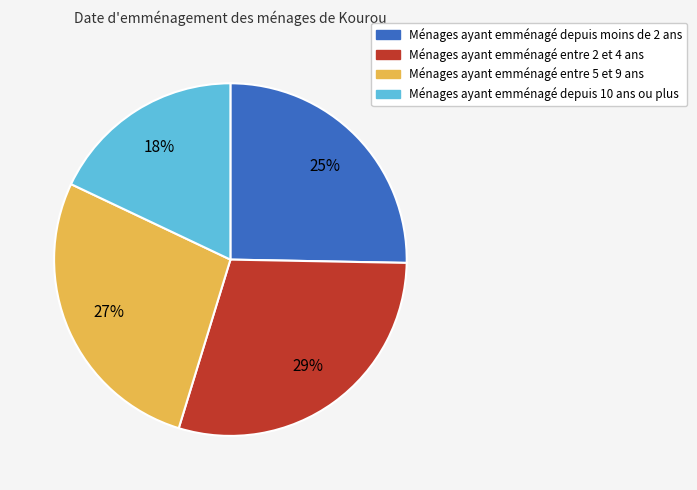

Is there a majority slice in this chart?

No